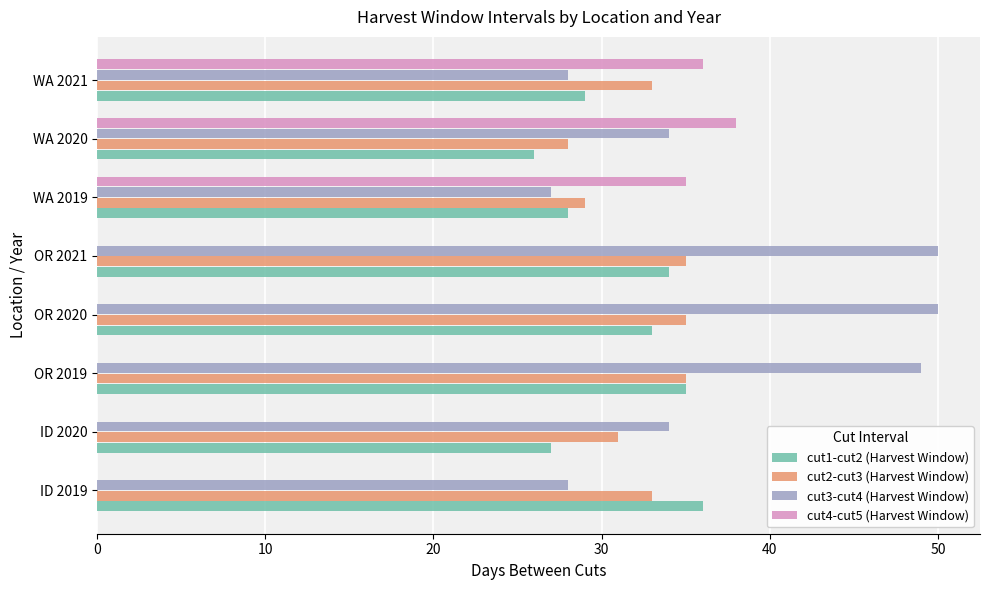

Which series has the largest total across all categories?

cut3-cut4 (Harvest Window)